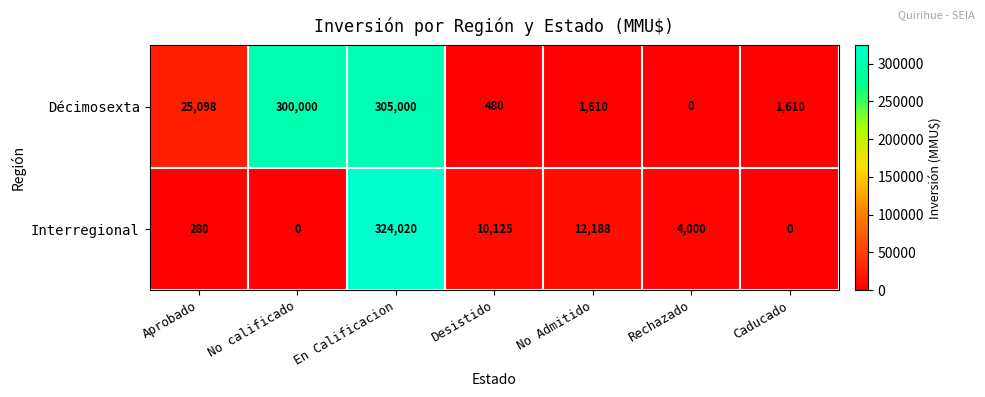

At which category is the sum across all series the highest?

En Calificacion